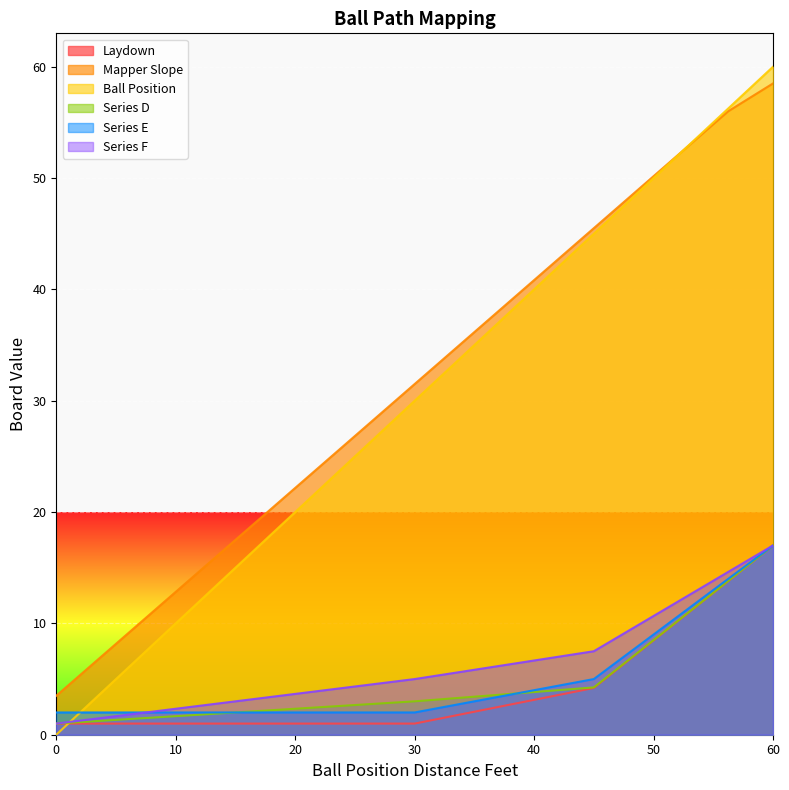

Rank the series by their maximum value, from lowest to highest.

Laydown, Series D, Series E, Series F, Mapper Slope, Ball Position